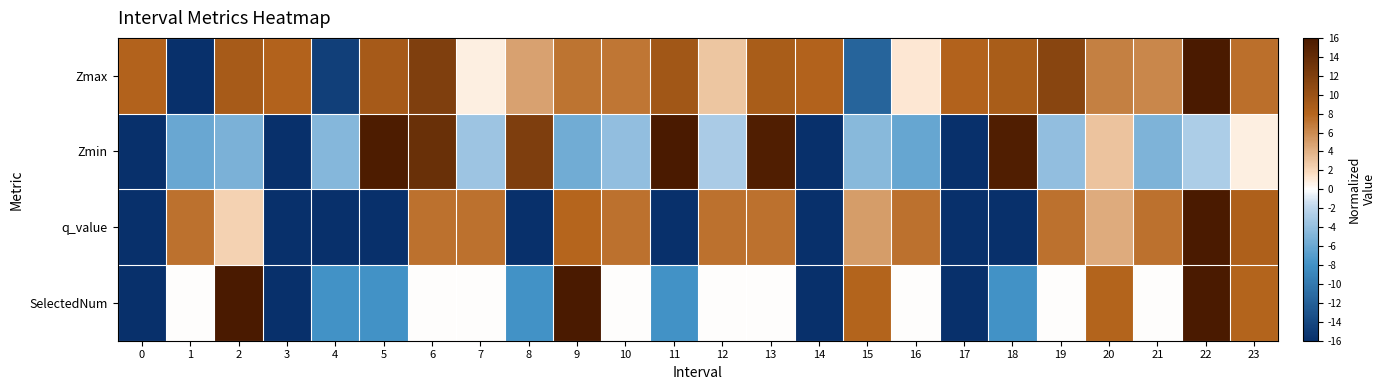

At which category does the chart reach its minimum across all series?

1